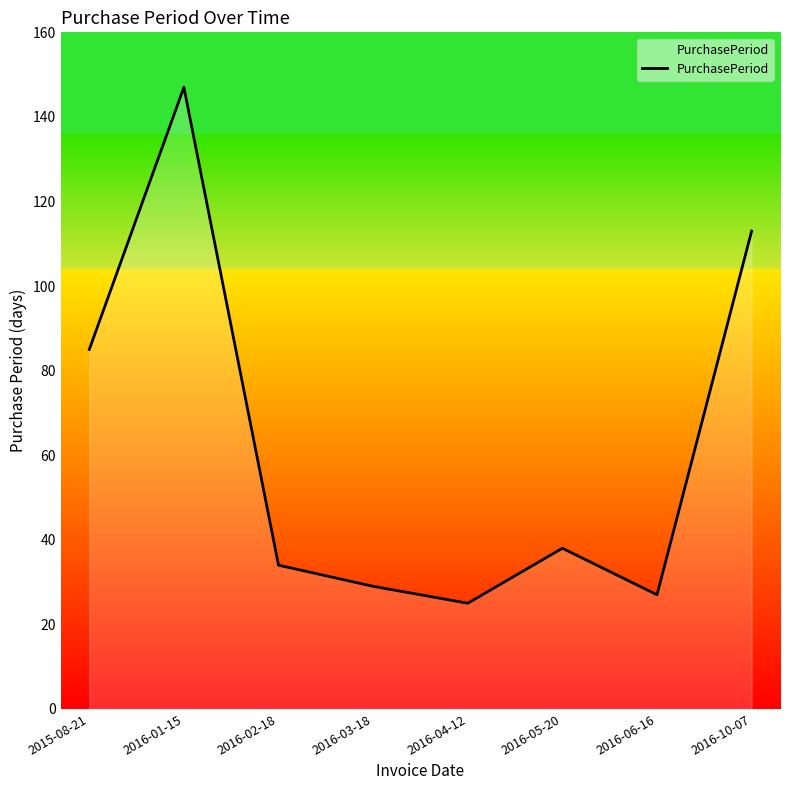

Where does the data first go above 38?

2015-08-21